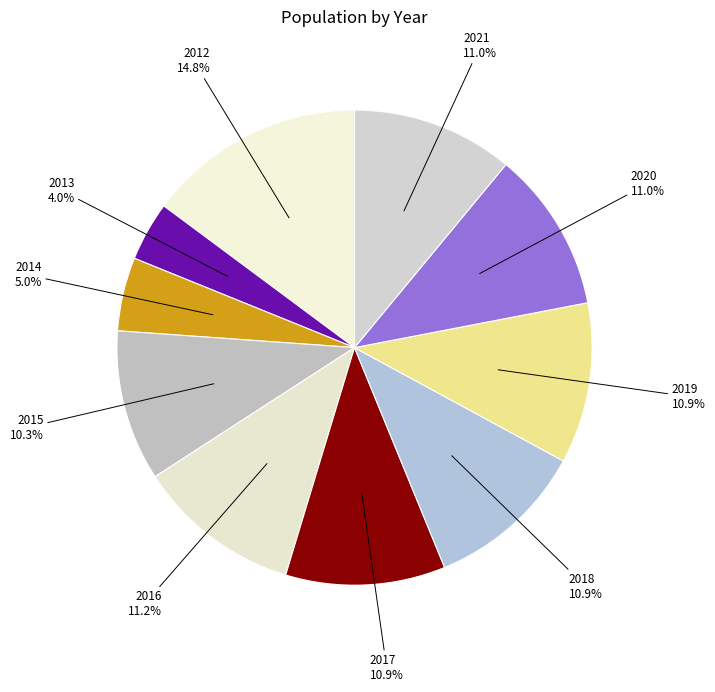

Which category has the biggest portion of the pie?

2012